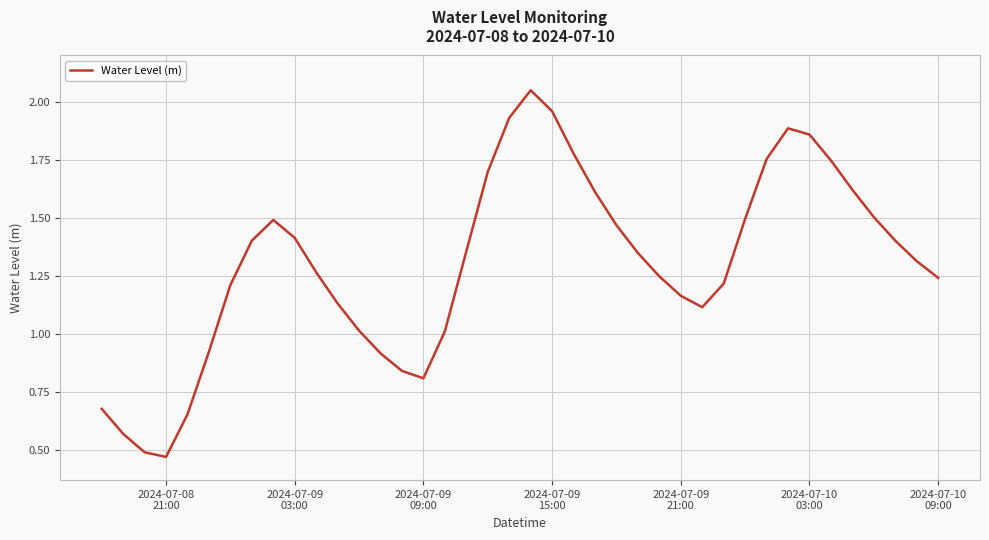

Reading right to left, extract all data points from this chart.

1.2	1.3	1.4	1.5	1.6	1.7	1.9	1.9	1.8	1.5	1.2	1.1	1.2	1.2	1.3	1.5	1.6	1.8	2.0	2.0	1.9	1.7	1.4	1.0	0.8	0.8	0.9	1.0	1.1	1.3	1.4	1.5	1.4	1.2	0.9	0.7	0.5	0.5	0.6	0.7